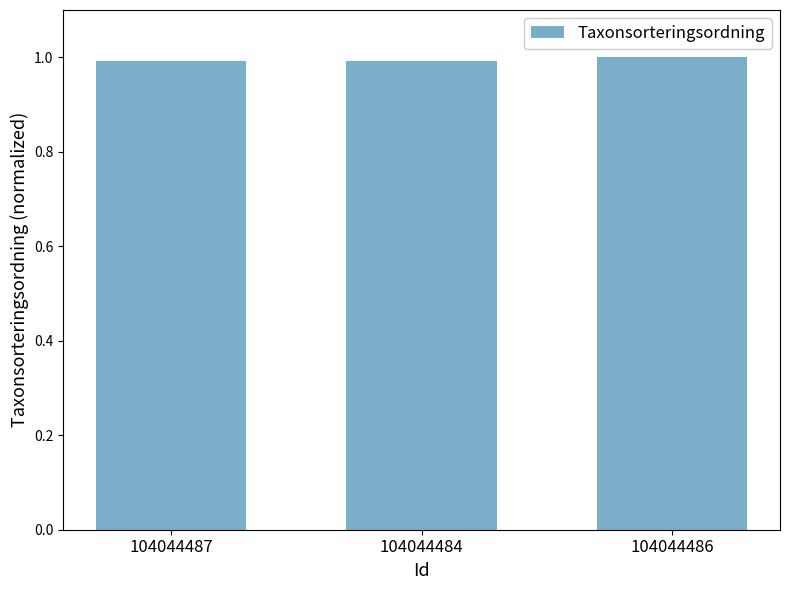

What value does the data have at 104044486?

1.0